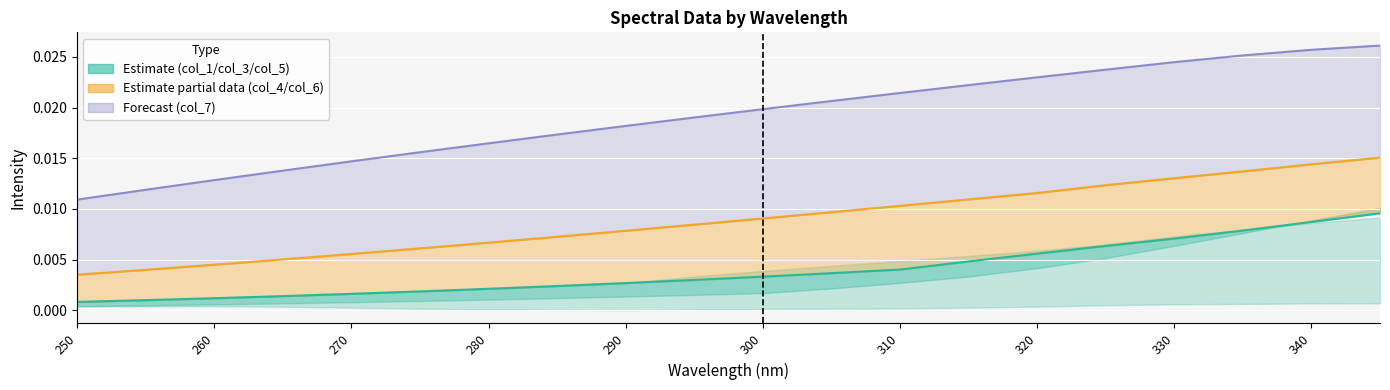

How many data points does each series have?

20